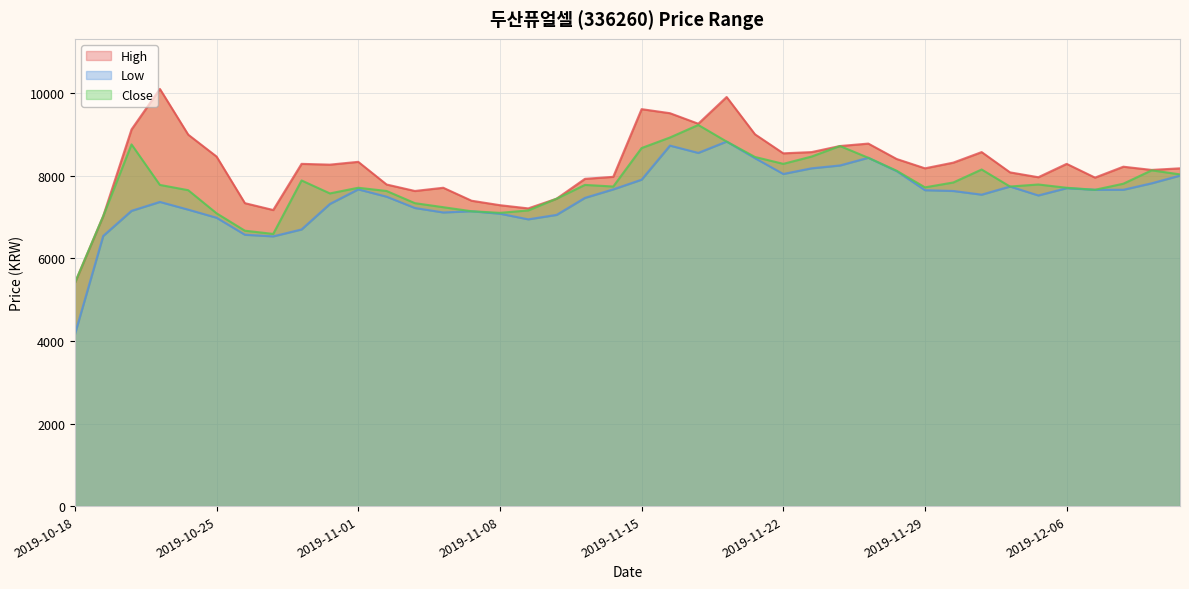

Is it true that High equals 10907 at 2019-11-13?

False